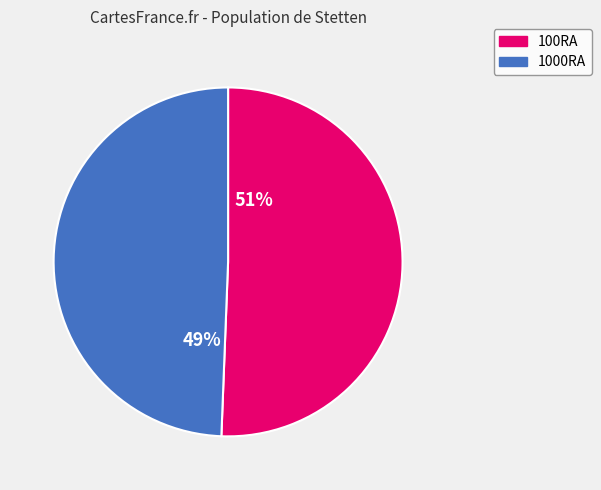

Is there any slice that represents more than half of the pie?

Yes